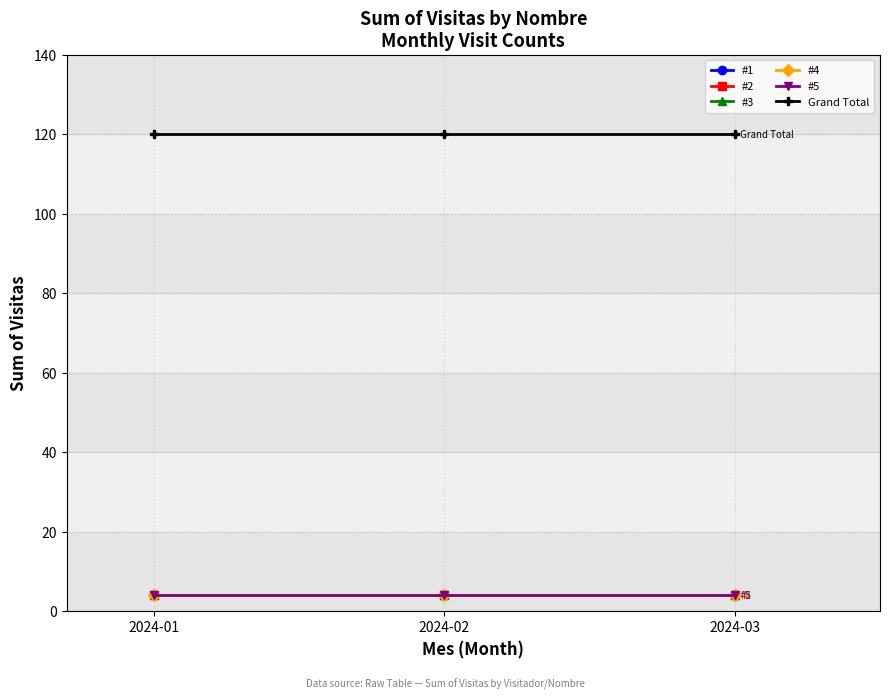

Is the value of #2 at 2024-02 greater than the value of #3 at 2024-02?

No